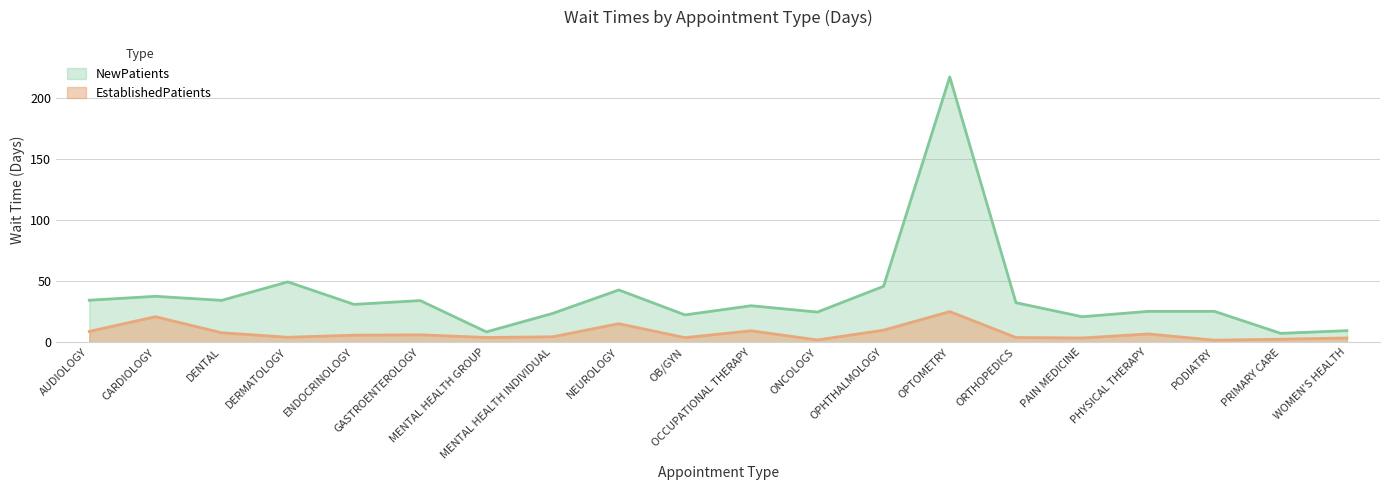

What are all the series names shown in the legend?

NewPatients, EstablishedPatients